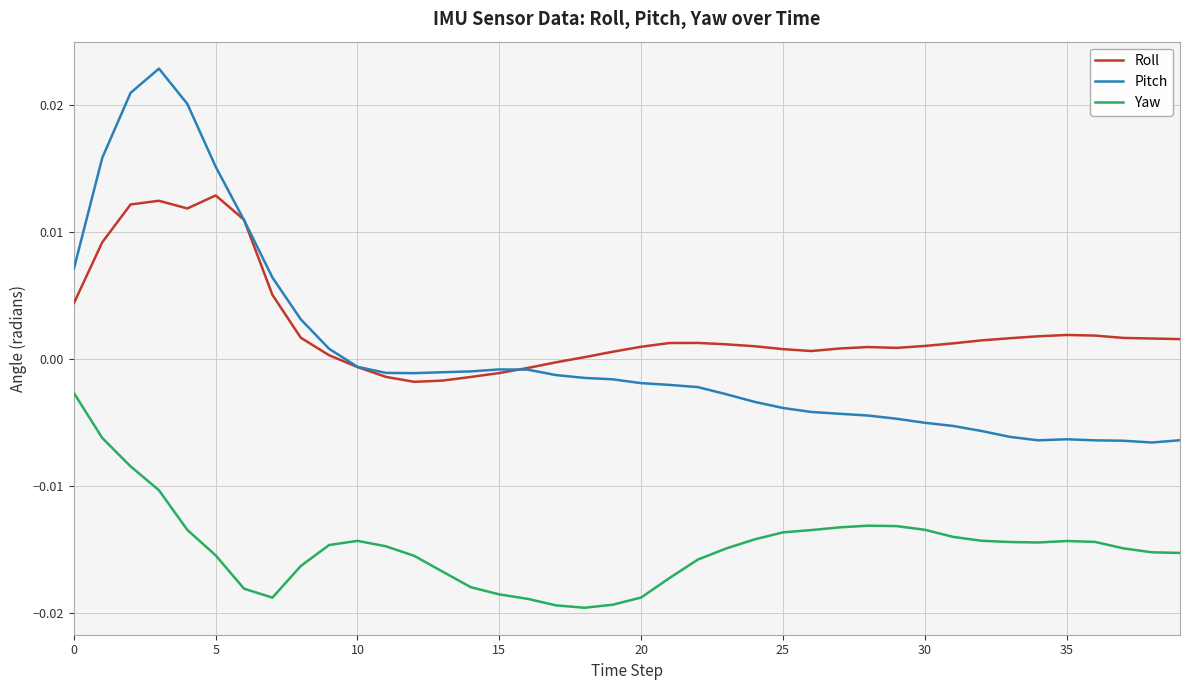

How many lines are shown in the chart?

3